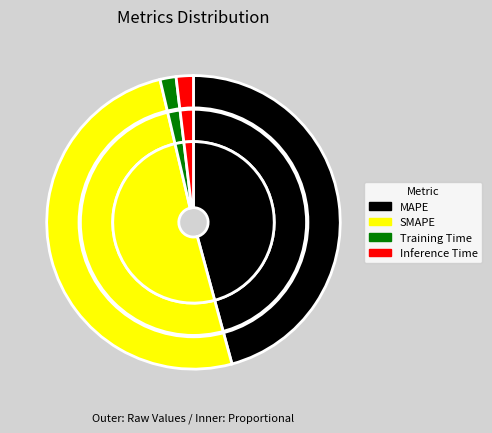

What portion of the pie excludes Inference Time?

98.1%